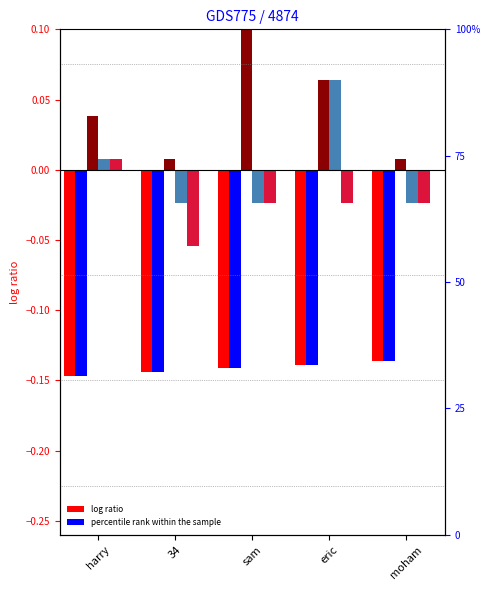

How many categories are shown in the chart?

5